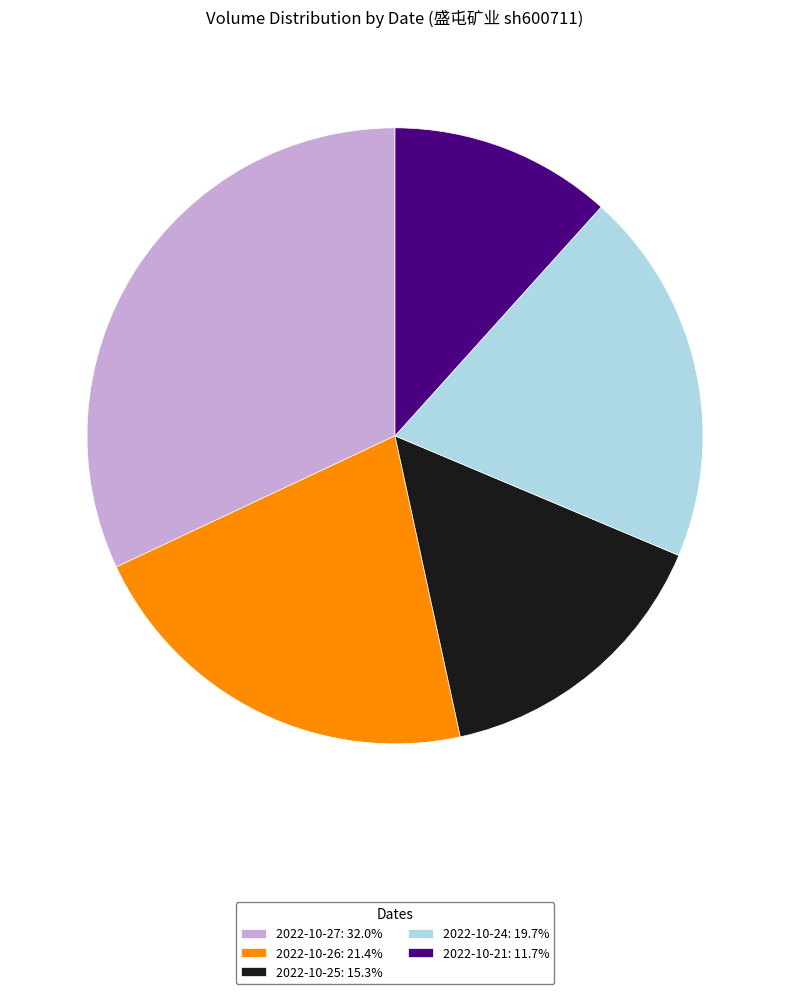

Which slice is the largest?

2022-10-27